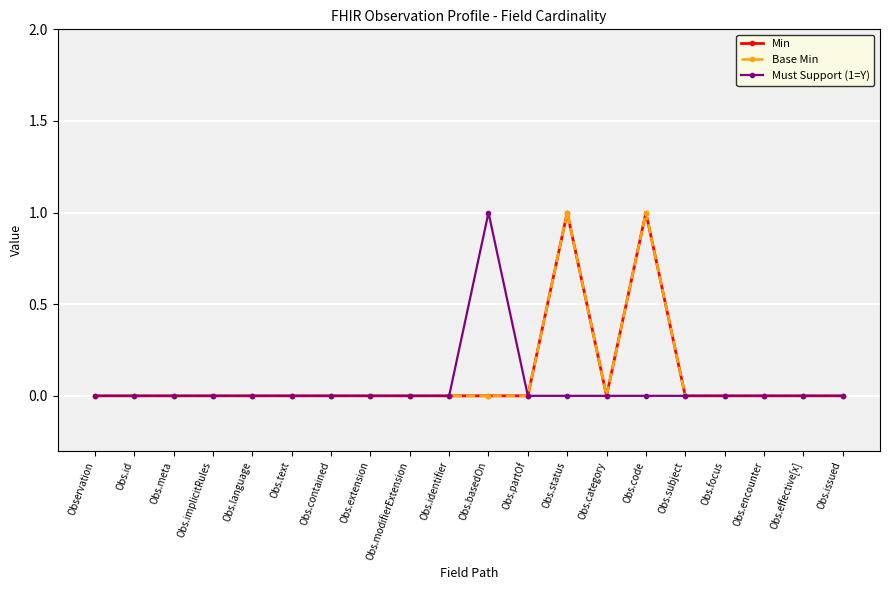

True or false: Must Support (1=Y) and Base Min intersect in this chart.

False